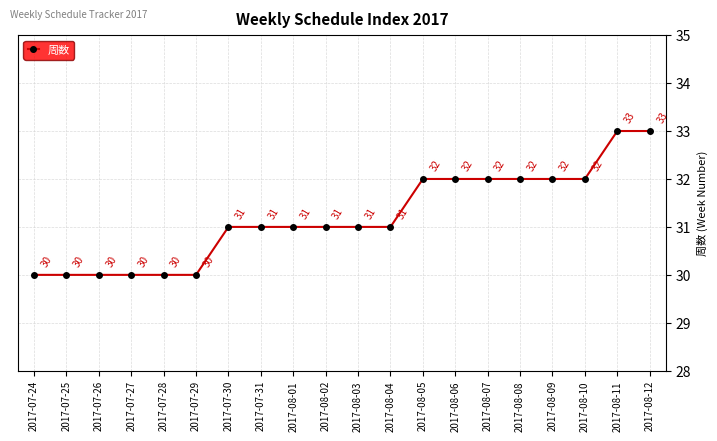

Is it true that the value at 2017-08-11 is 18?

False